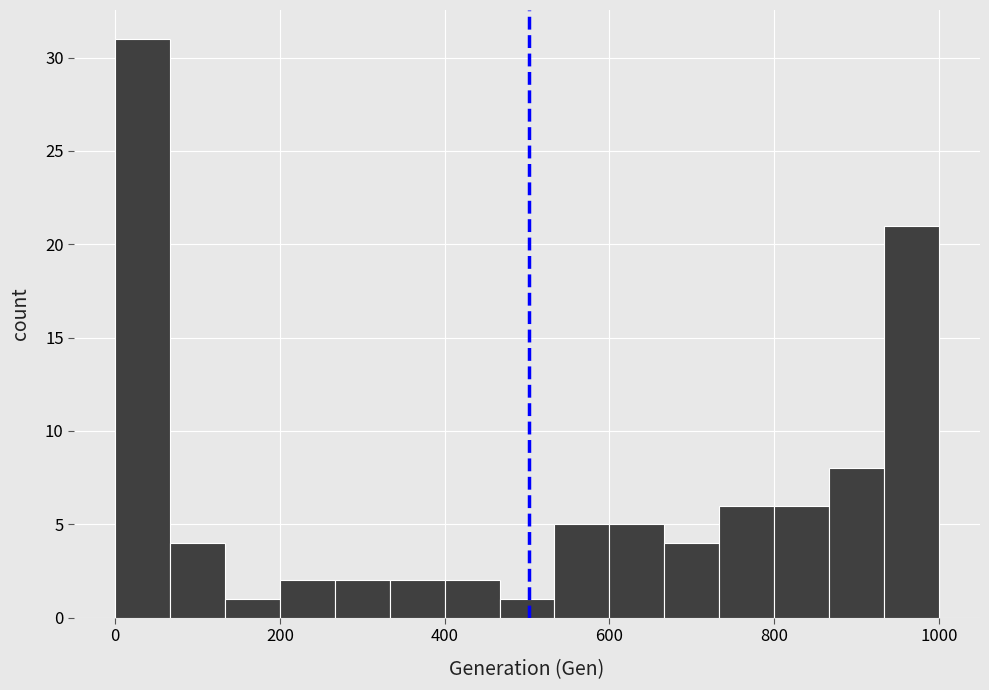

Around what value on the x-axis is the tallest bar? Give the approximate position of its centre, as read against the axis.

40